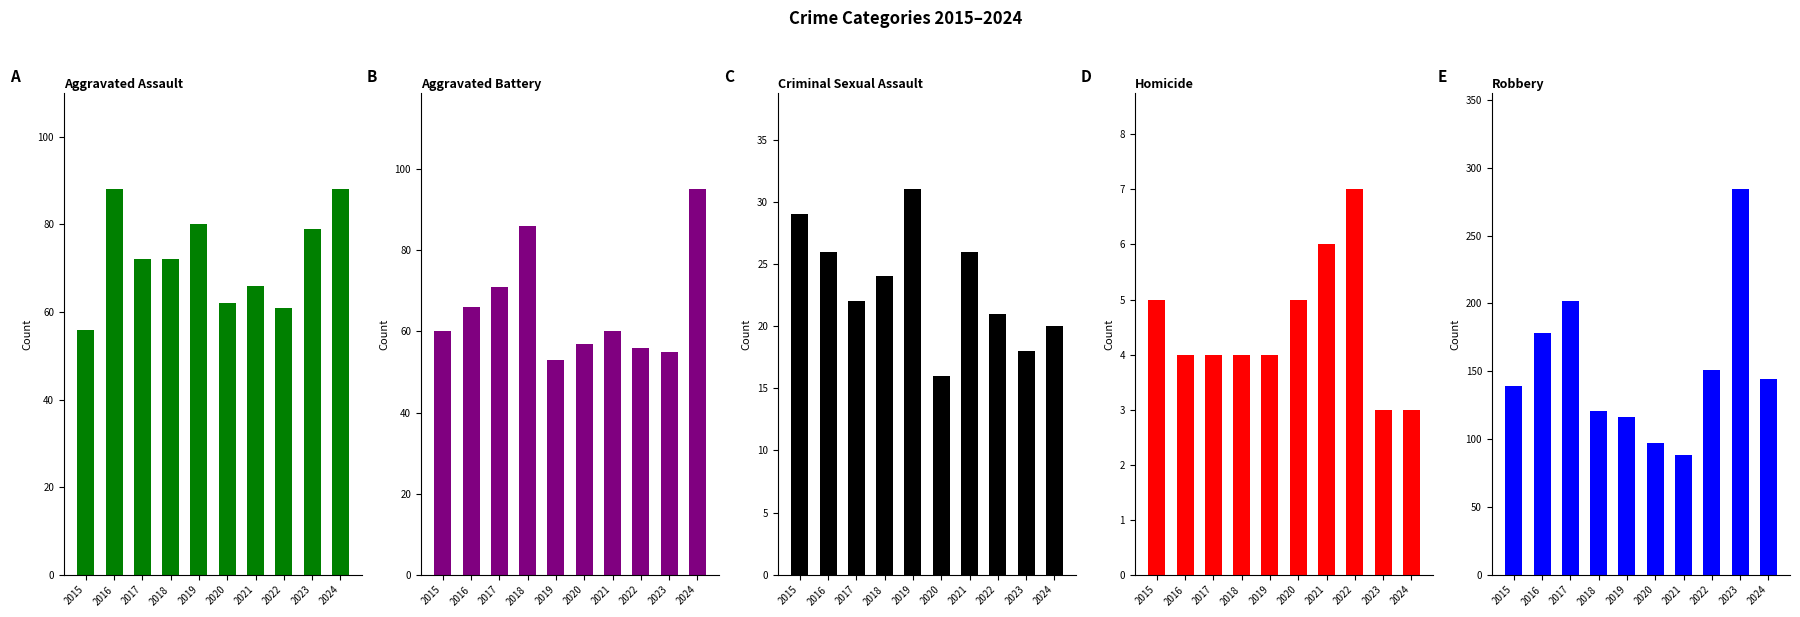

What is the spread (max minus min) of values at 2019?

112